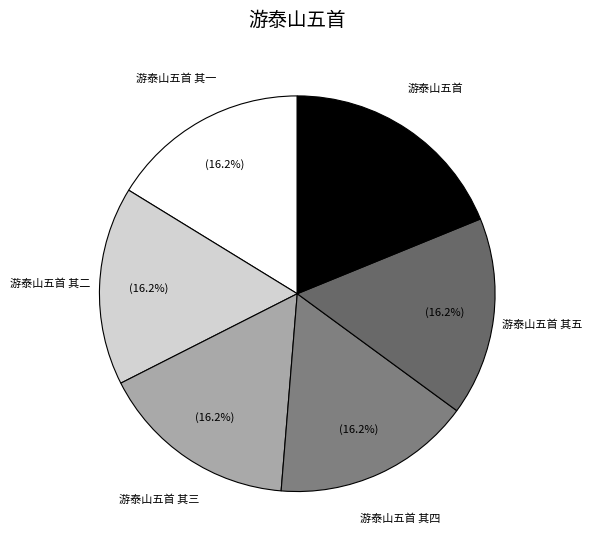

Which category has the biggest portion of the pie?

游泰山五首